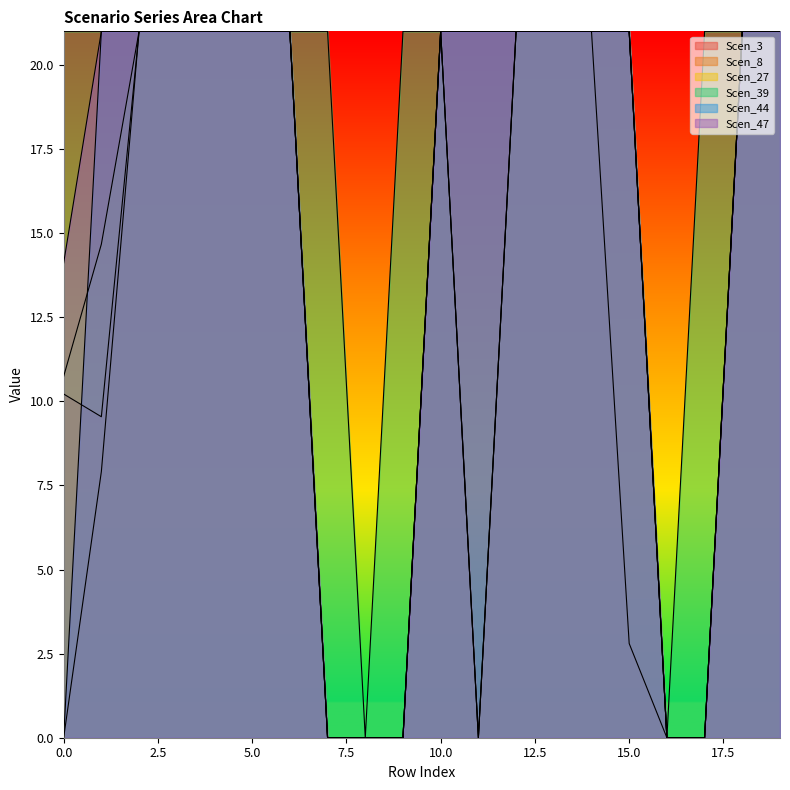

How many interior local peaks does the Scen_8 series have?

1